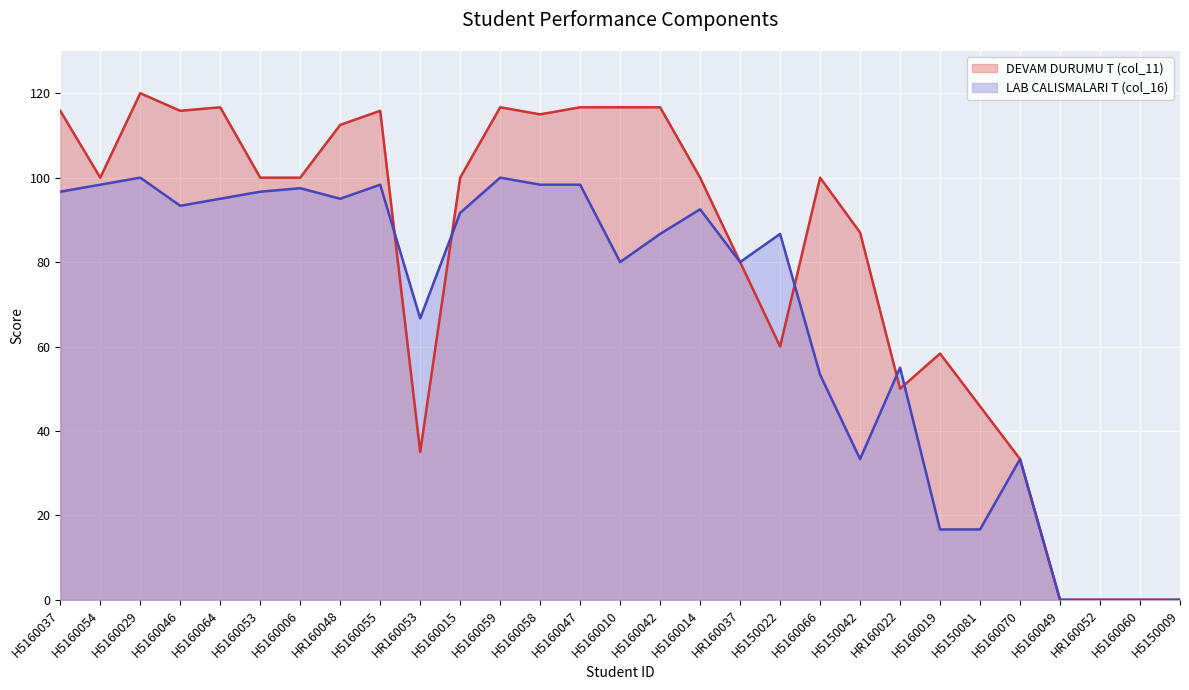

True or false: DEVAM DURUMU T (col_11) and LAB CALISMALARI T (col_16) cross at least once.

True